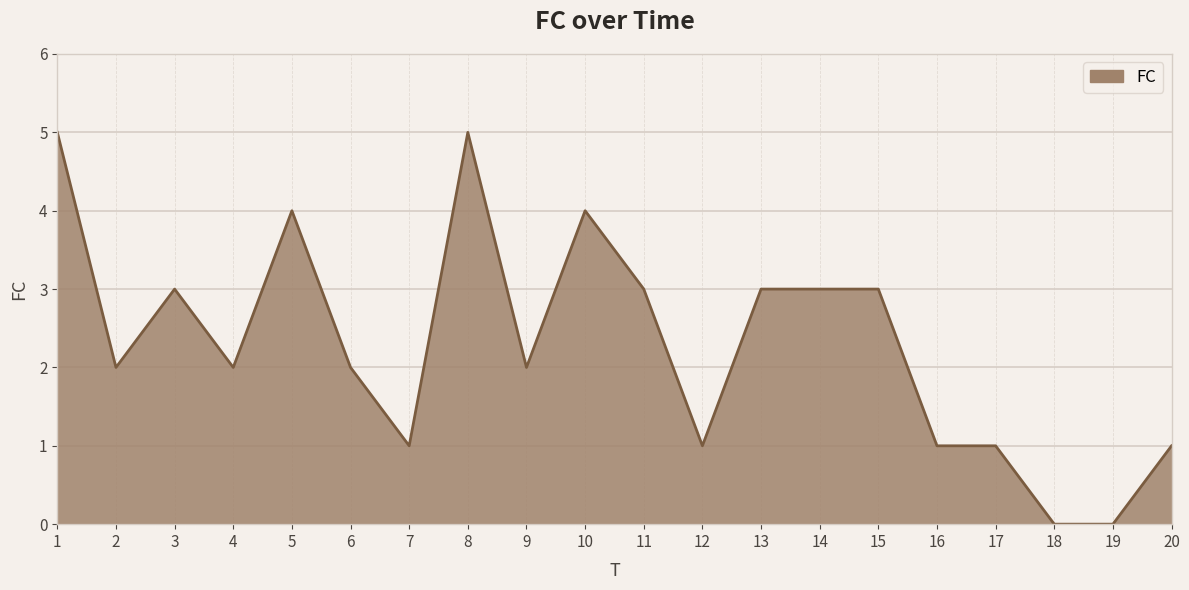

What is the average value?

2